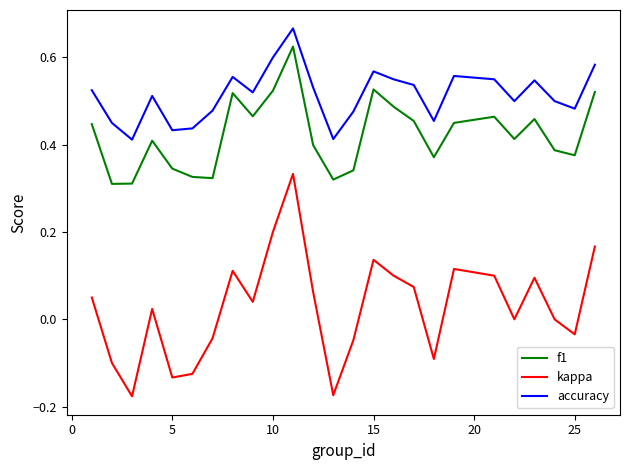

Which series has the largest total across all categories?

accuracy